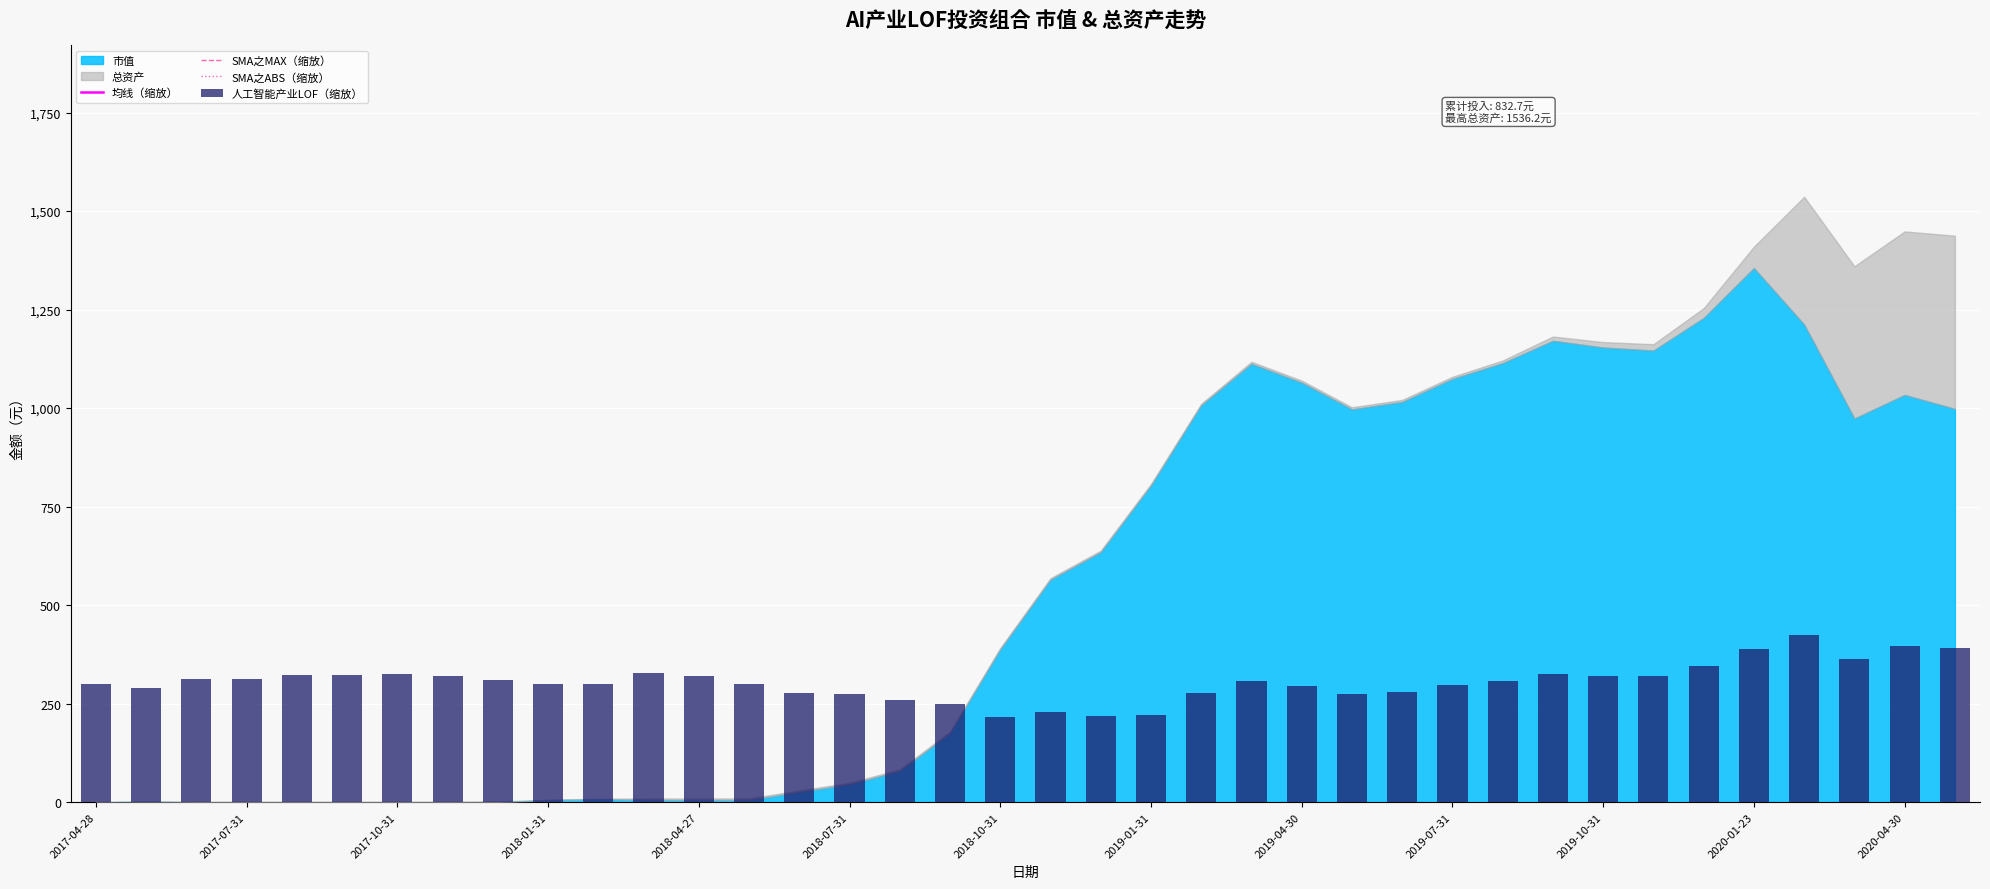

Rank the categories by 均线（缩放） value from lowest to highest.

22, 27, 26, 28, 23, 21, 25, 24, 29, 30, 31, 20, 32, 19, 33, 2017-07-31, 2017-10-31, 2017-04-28, 18, 34, 2018-01-31, 35, 17, 36, 2018-04-27, 16, 37, 15, 2018-07-31, 14, 2018-10-31, 2019-10-31, 2020-01-23, 13, 2020-04-30, 2019-07-31, 2019-01-31, 2019-04-30